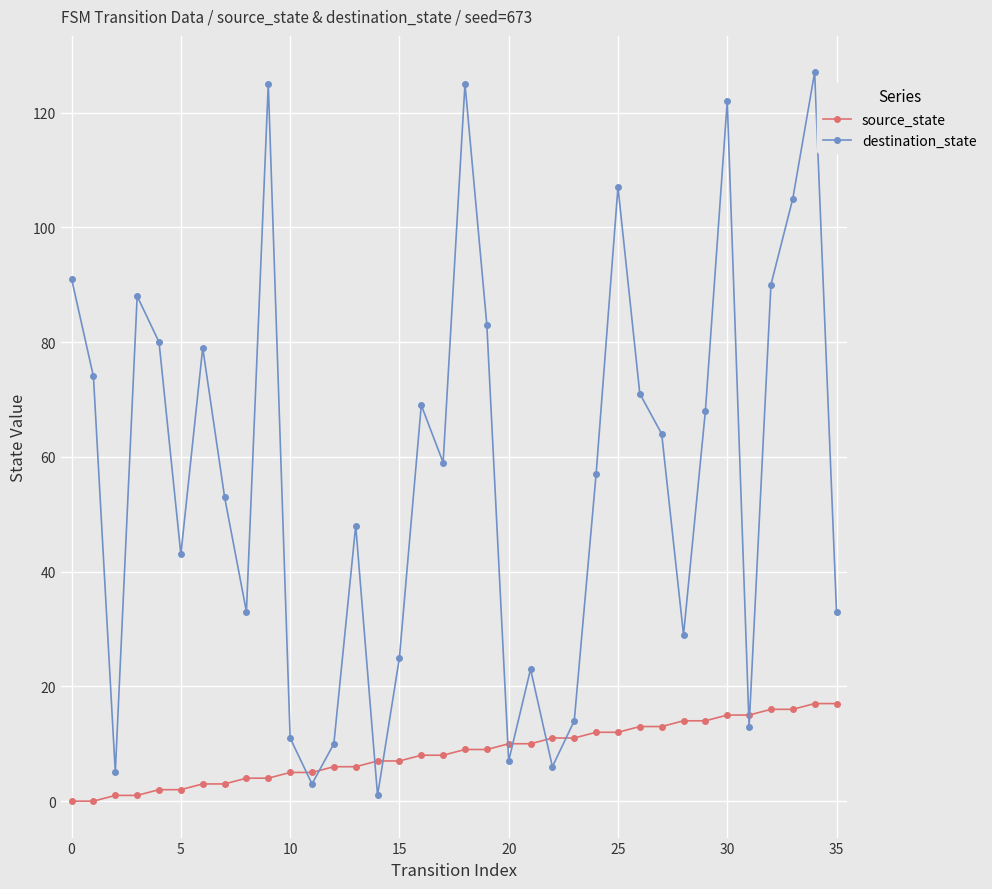

What is the difference between the second highest and minimum values in the source_state series?

17